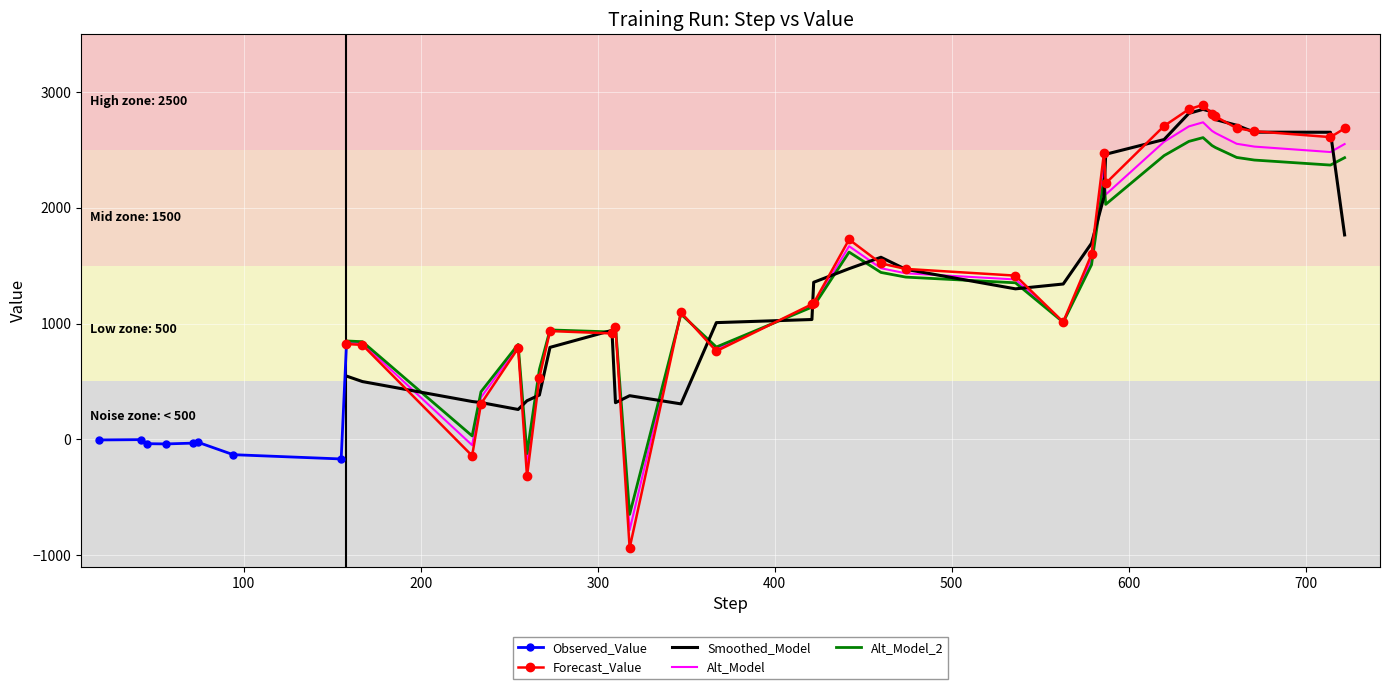

What is the difference between the maximum and minimum values?

3829.1